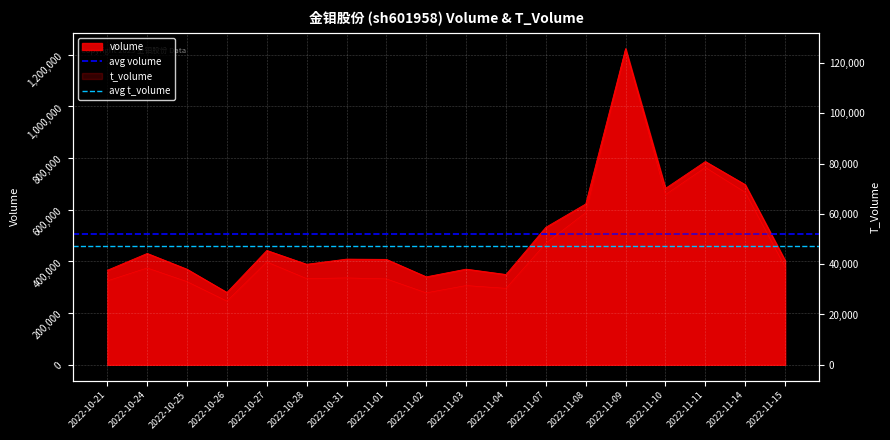

Where is avg volume nearest to the value 505553?

2022-10-21